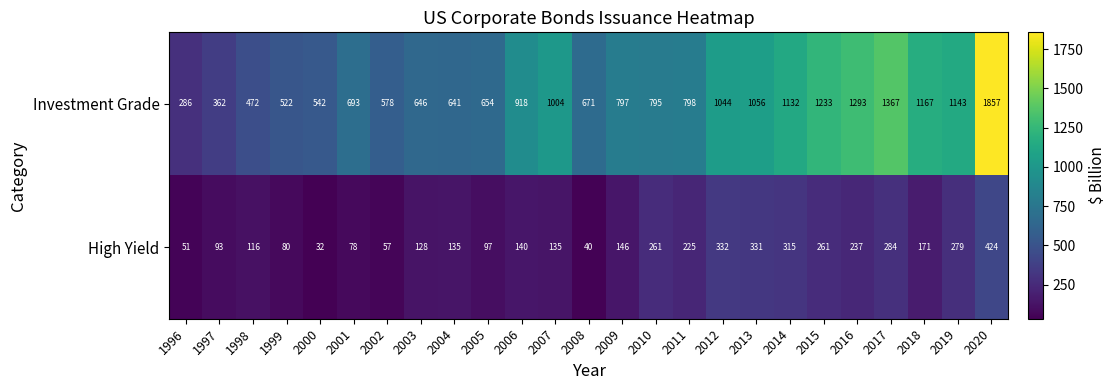

What is the approximate value of Investment Grade at 2009?

797